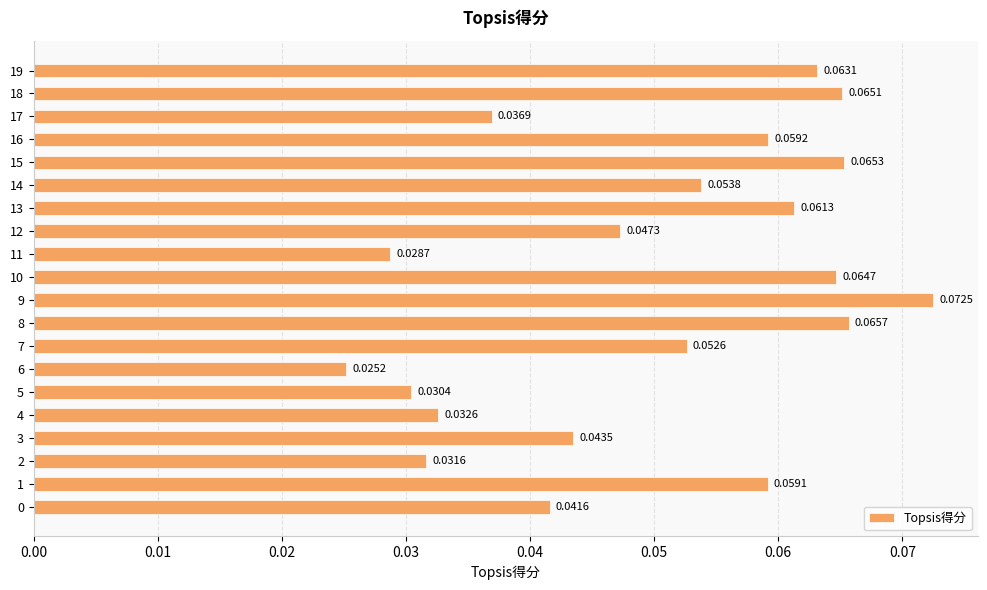

Which has a higher value, 13 or 6?

13